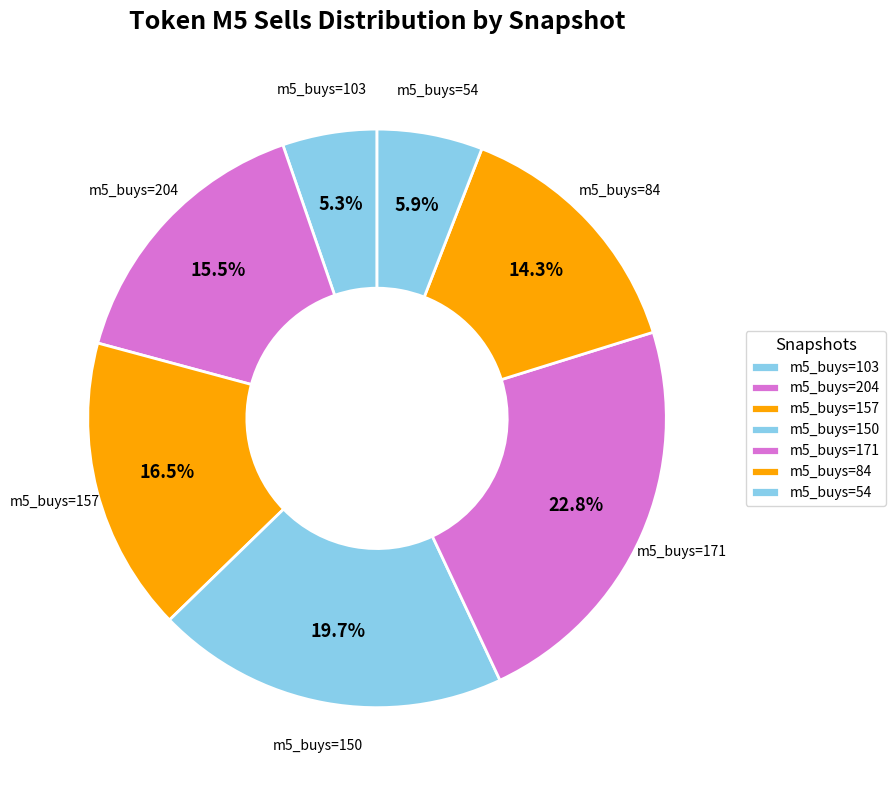

Count the number of slices in the pie.

7